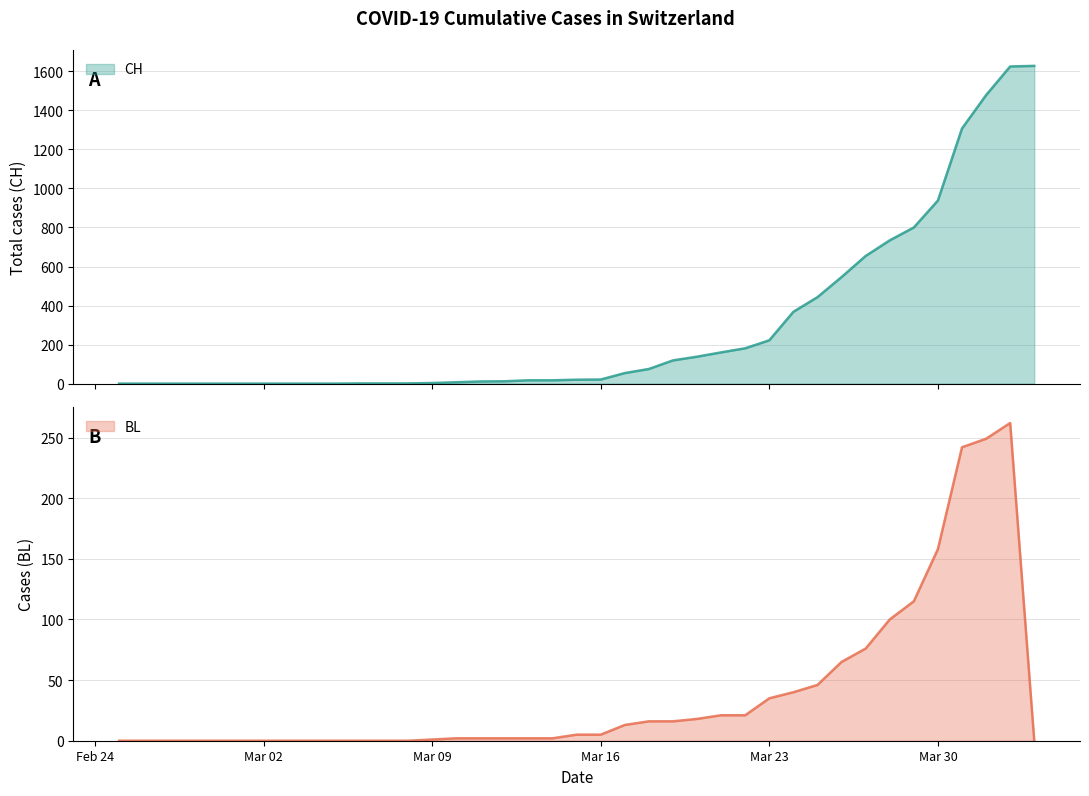

Is the value of BL at 2020-03-18 greater than the value of CH at 2020-03-04?

Yes